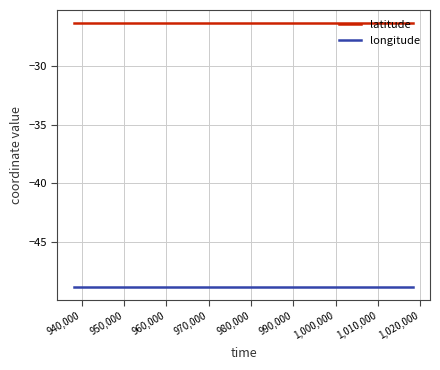

Which series has the largest total across all categories?

latitude